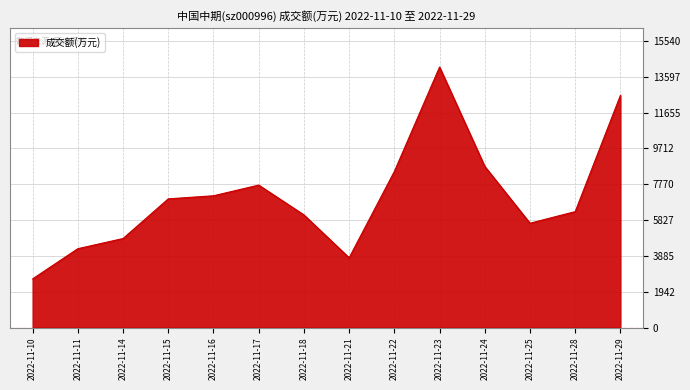

Which category has the highest value across all series?

2022-11-23